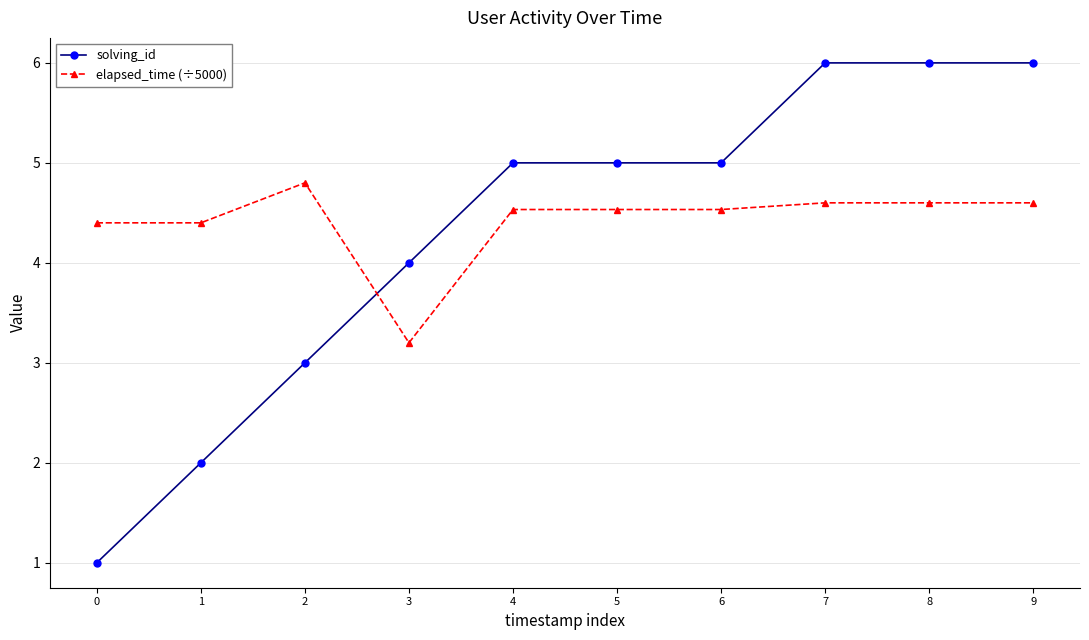

List the series in order of their overall mean, highest first.

elapsed_time (÷5000), solving_id